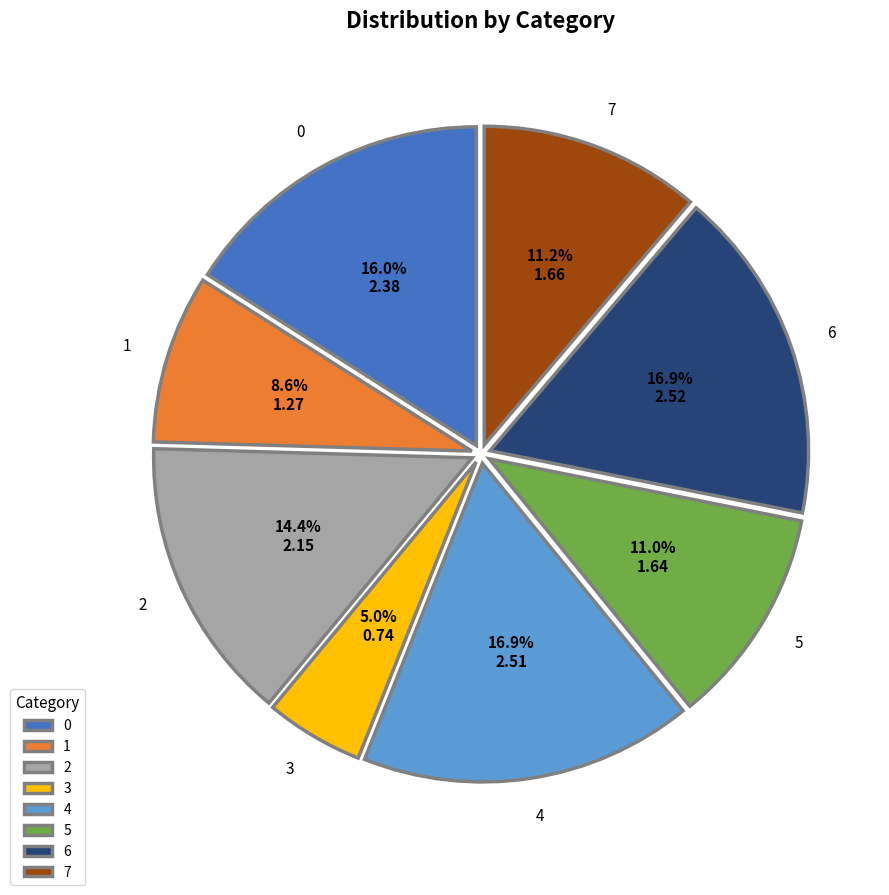

How many segments does this pie chart have?

8